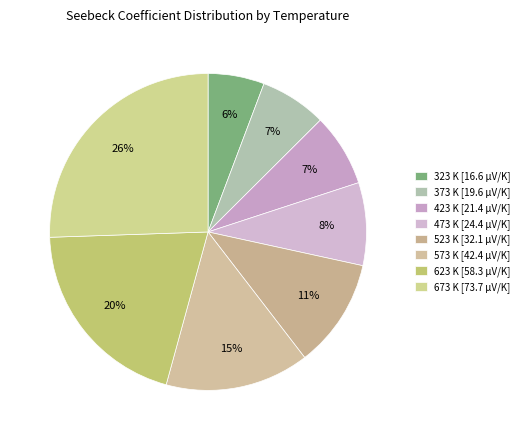

Which category has the biggest portion of the pie?

673 K